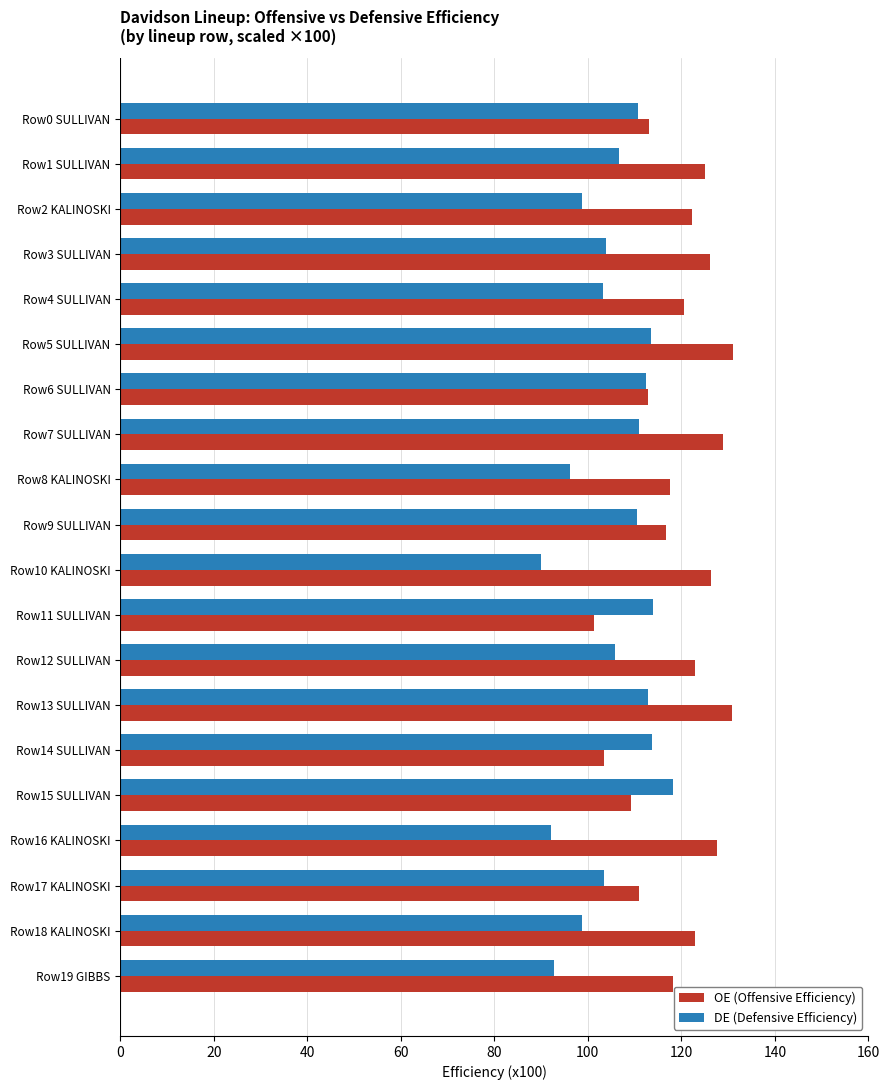

What is the average value of the DE (Defensive Efficiency) series?

105.4